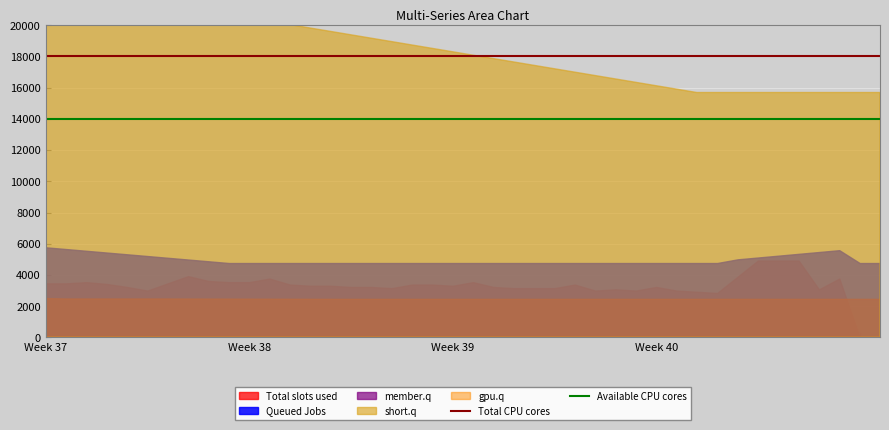

Which category has the highest value across all series?

Week 37